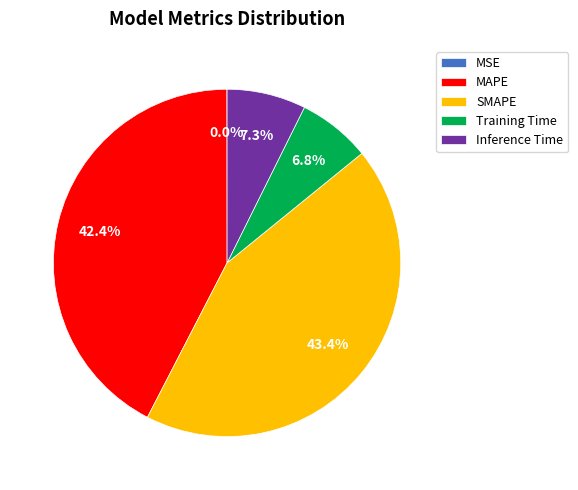

Is there any slice that represents more than half of the pie?

No